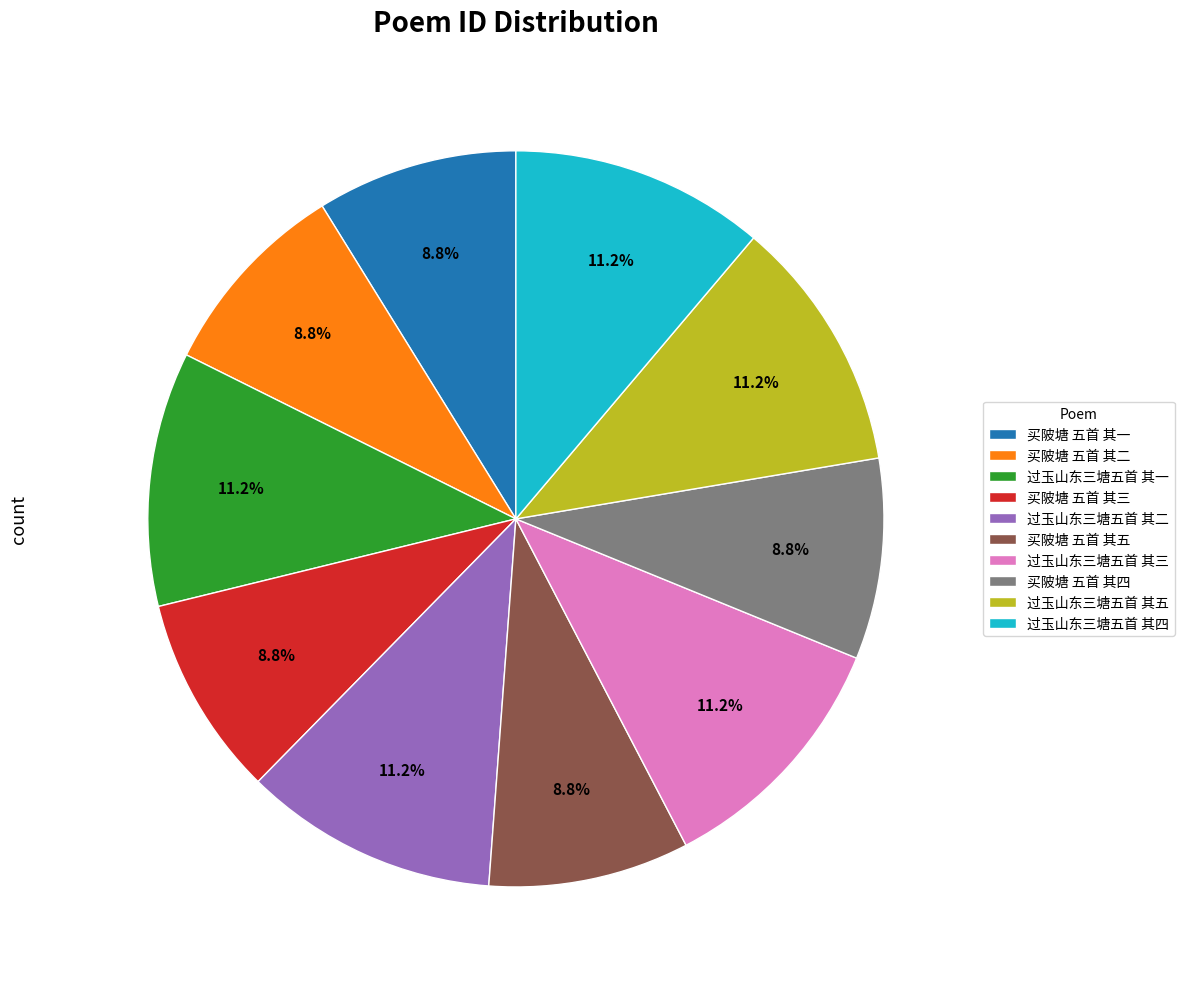

Combined, do 过玉山东三塘五首 其四 and 过玉山东三塘五首 其五 account for over 50%?

No